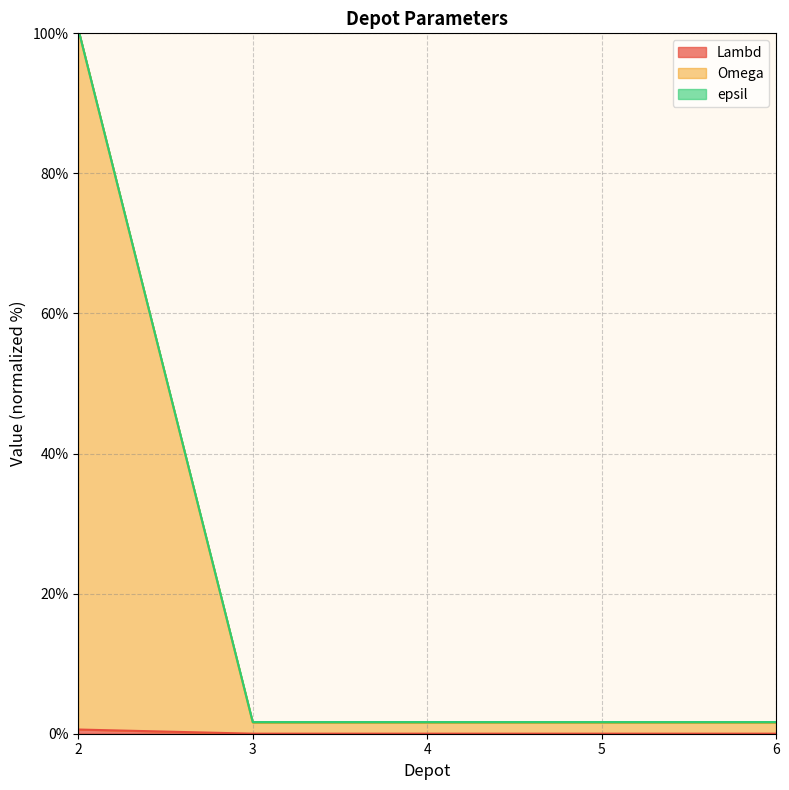

What is the sum of the epsil values at 3 and 6?

3.3